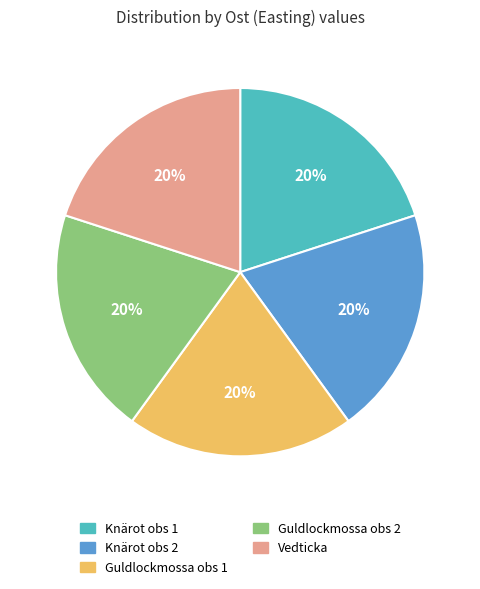

What is the ratio of the value at Guldlockmossa obs 2 to the value at Guldlockmossa obs 1?

1.0